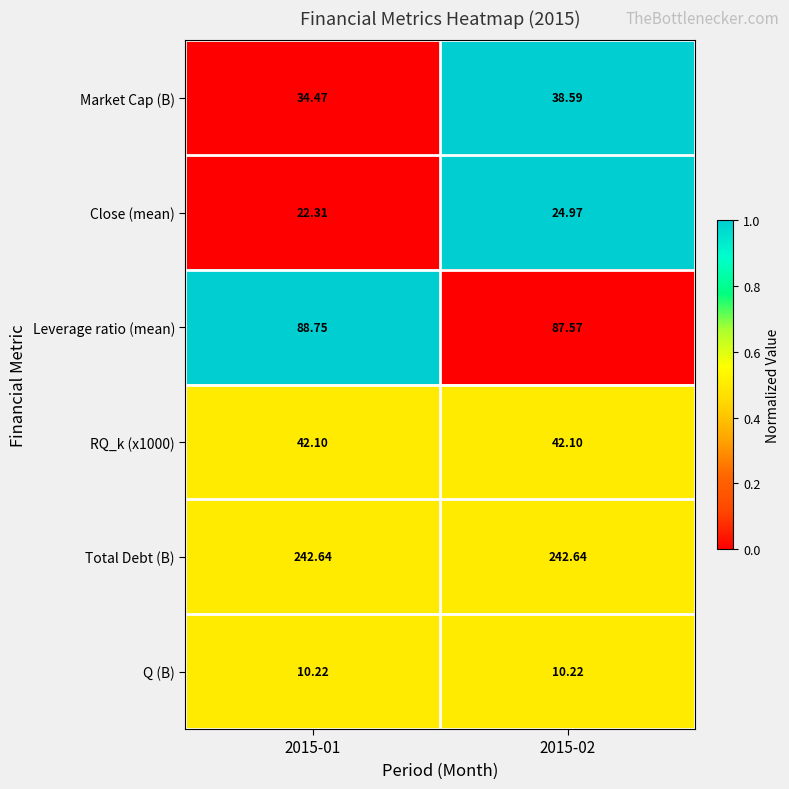

What is the difference between the highest and lowest values at 2015-02?

232.4